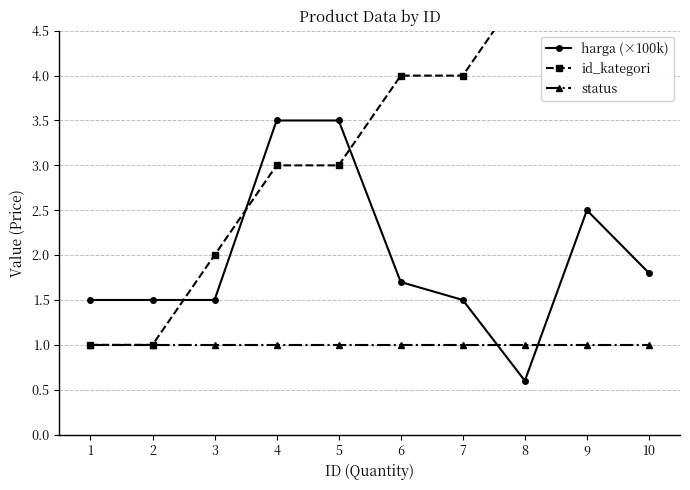

What is the sum of the id_kategori values at 5 and 6?

7.0